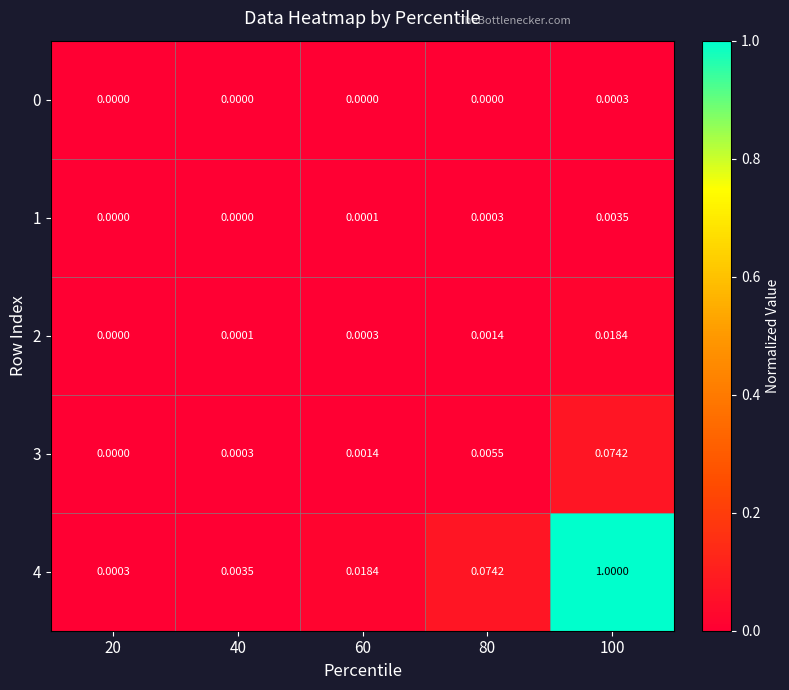

Which series changed the most between 80 and 100?

4